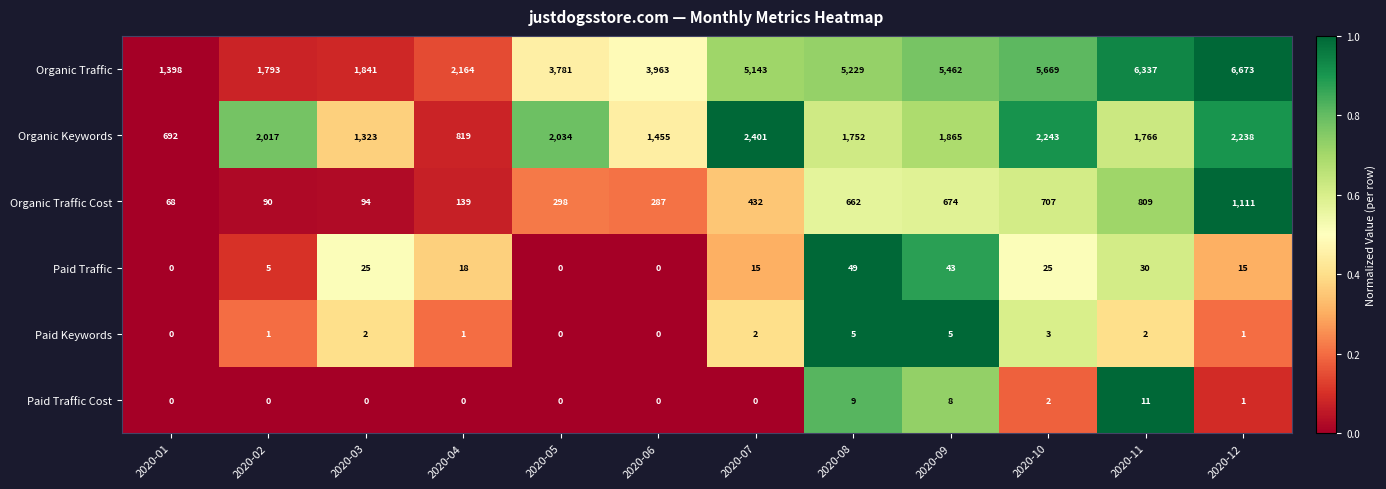

At 2020-08, list the series in order from largest to smallest.

Organic Traffic, Organic Keywords, Organic Traffic Cost, Paid Traffic, Paid Traffic Cost, Paid Keywords